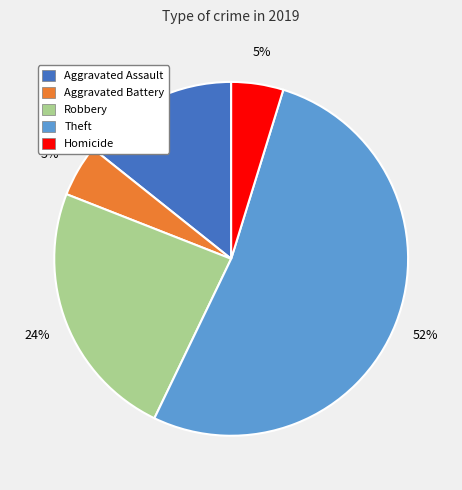

To the nearest percent, what is the combined percentage of Theft and Robbery?

76%